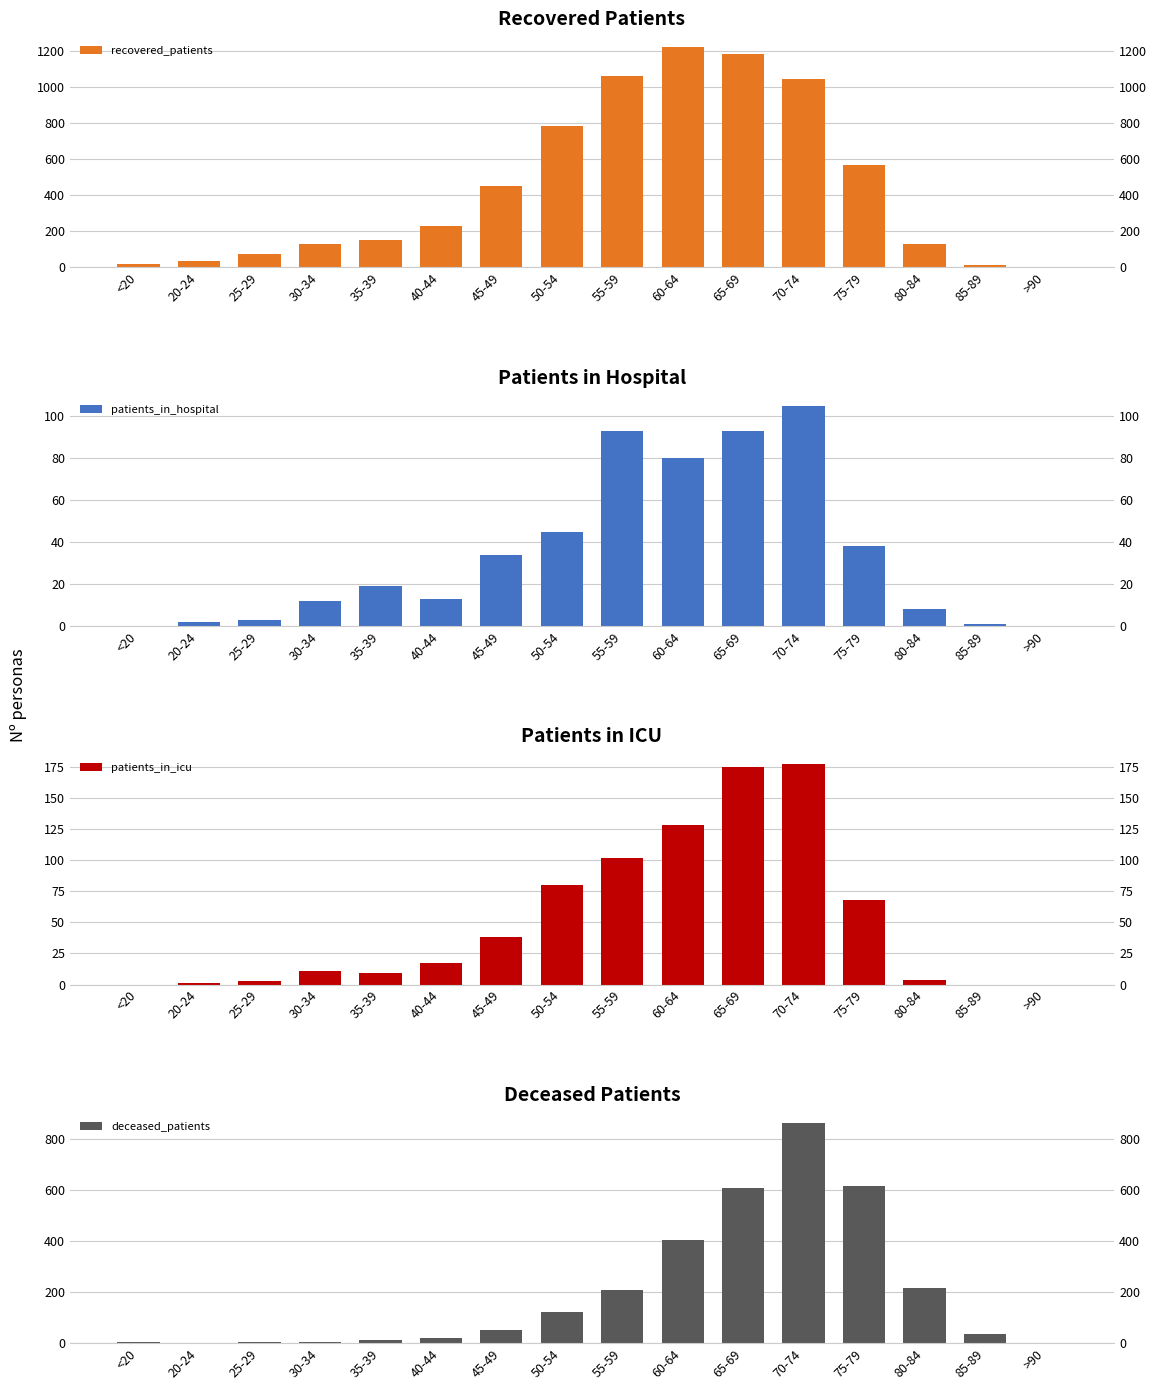

Reading right to left, list all the values displayed in this chart.

recovered_patients: >90=4	85-89=16	80-84=128	75-79=566	70-74=1048	65-69=1186	60-64=1223	55-59=1062	50-54=786	45-49=451	40-44=232	35-39=150	30-34=129	25-29=75	20-24=37	<20=18
patients_in_hospital: >90=0	85-89=1	80-84=8	75-79=38	70-74=105	65-69=93	60-64=80	55-59=93	50-54=45	45-49=34	40-44=13	35-39=19	30-34=12	25-29=3	20-24=2	<20=0
patients_in_icu: >90=0	85-89=0	80-84=4	75-79=68	70-74=177	65-69=175	60-64=128	55-59=102	50-54=80	45-49=38	40-44=17	35-39=9	30-34=11	25-29=3	20-24=1	<20=0
deceased_patients: >90=2	85-89=35	80-84=218	75-79=618	70-74=865	65-69=609	60-64=405	55-59=209	50-54=122	45-49=52	40-44=21	35-39=13	30-34=4	25-29=4	20-24=0	<20=3